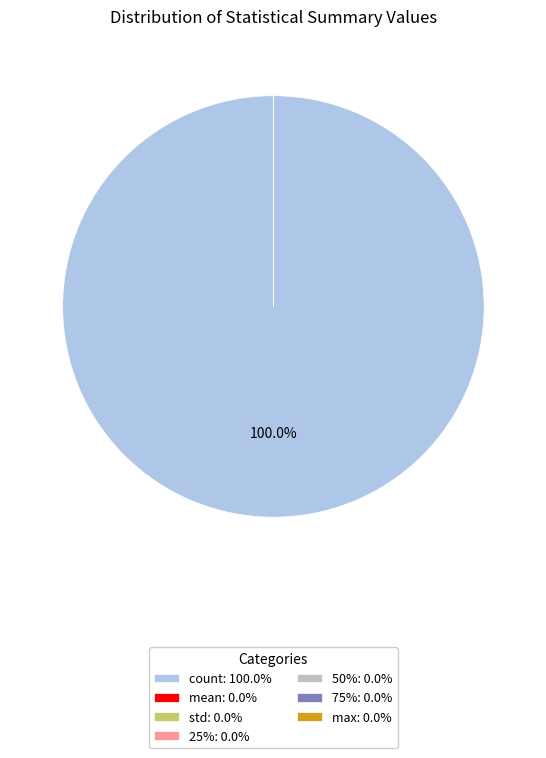

Is count: 100.0% the majority of the pie?

Yes